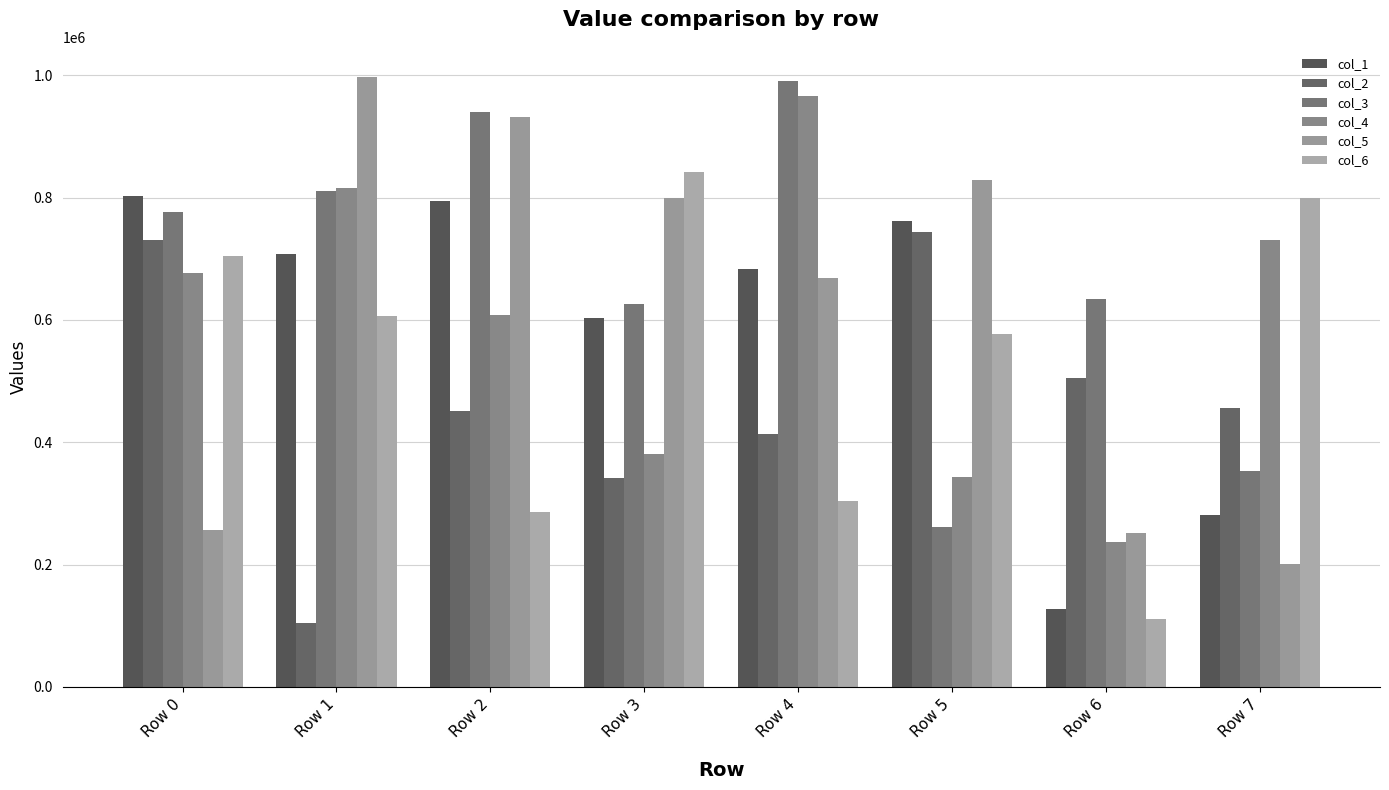

True or false: col_5 has a value of 252125 at Row 6.

True